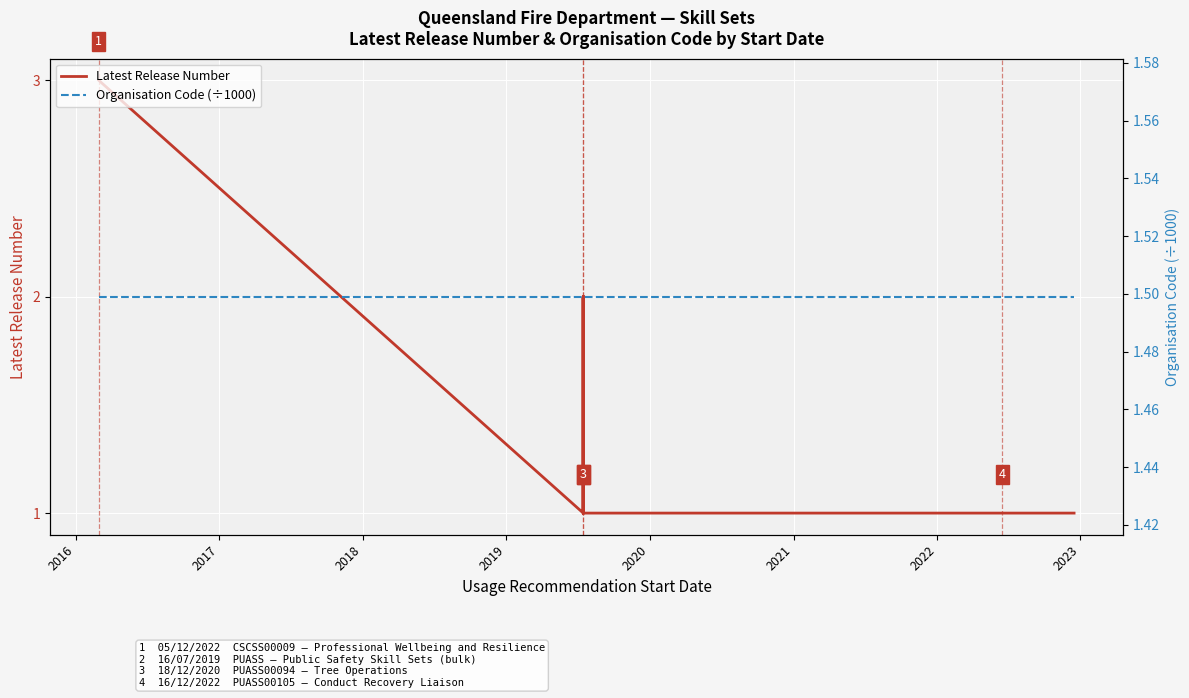

Which series ends up on top after the final intersection of Organisation Code (÷1000) and Latest Release Number?

Organisation Code (÷1000)